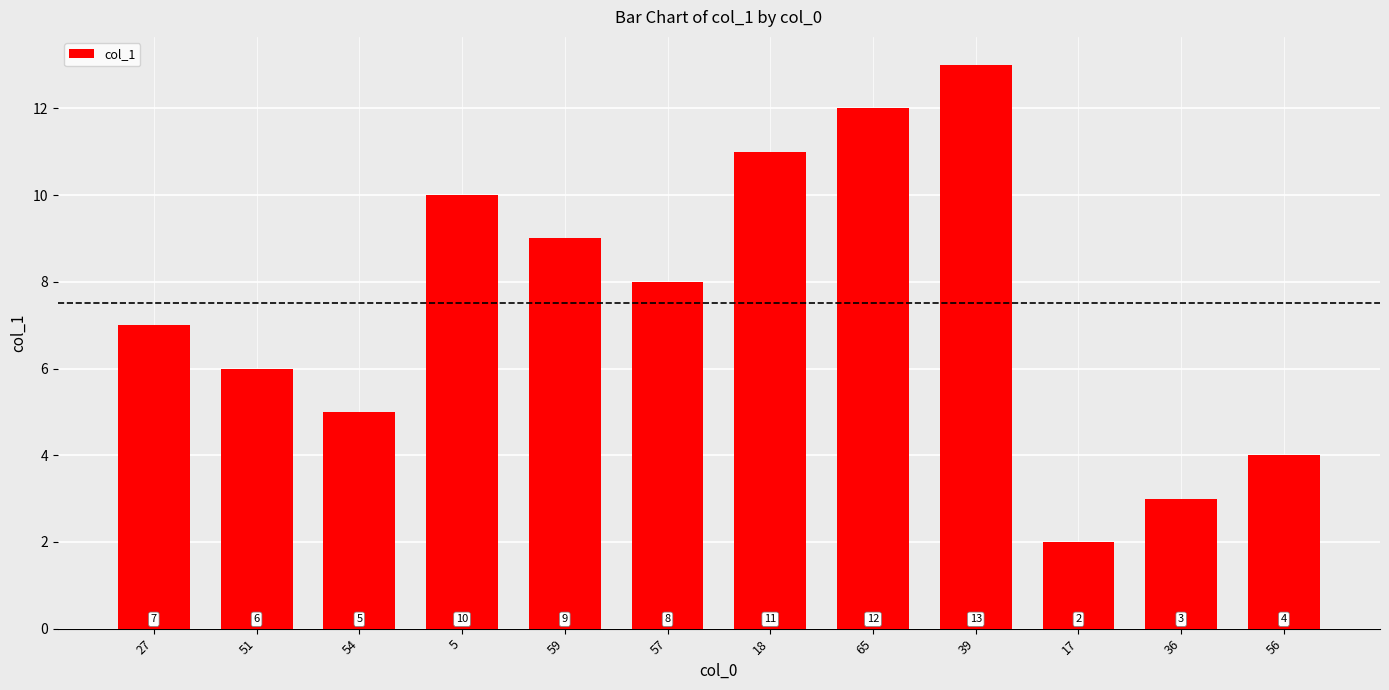

At which label is the value closest to 7?

27